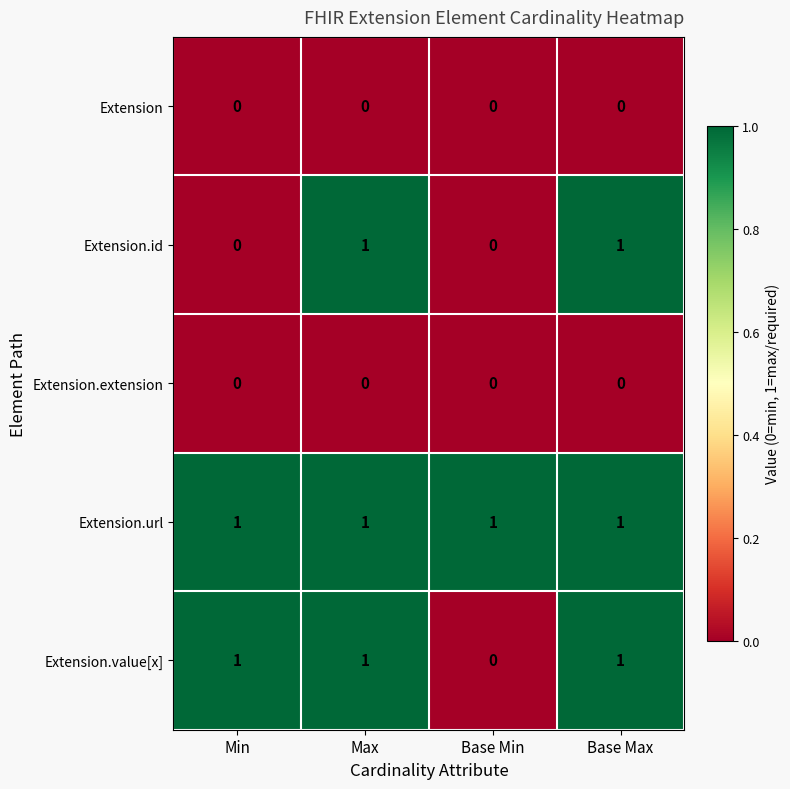

The Extension.id series shows 1 at Base Max. True or false?

True